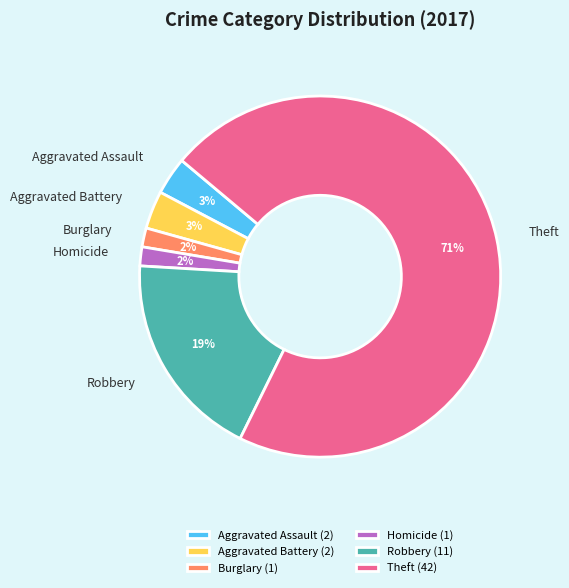

Which category accounts for the majority?

Theft